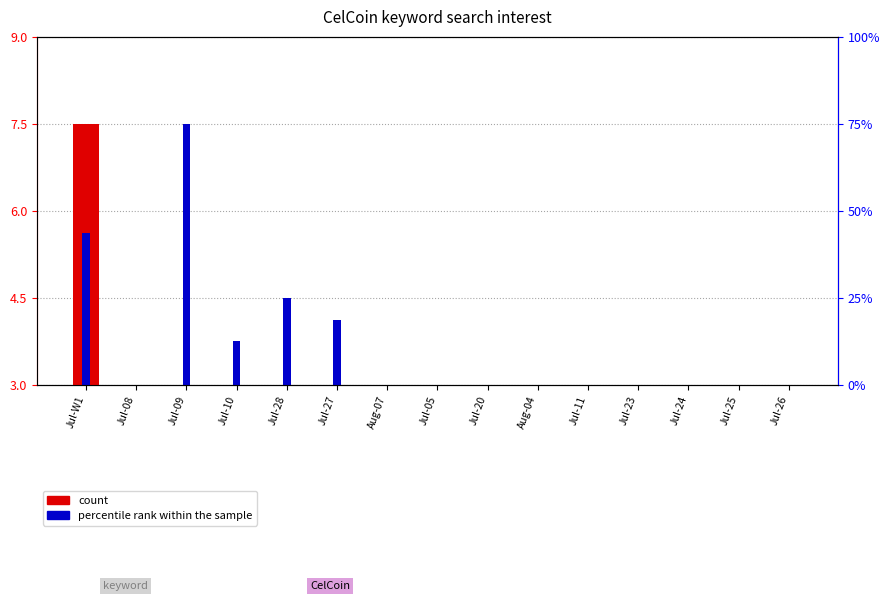

Between Jul-W1 and Jul-28, which series saw the biggest shift?

count